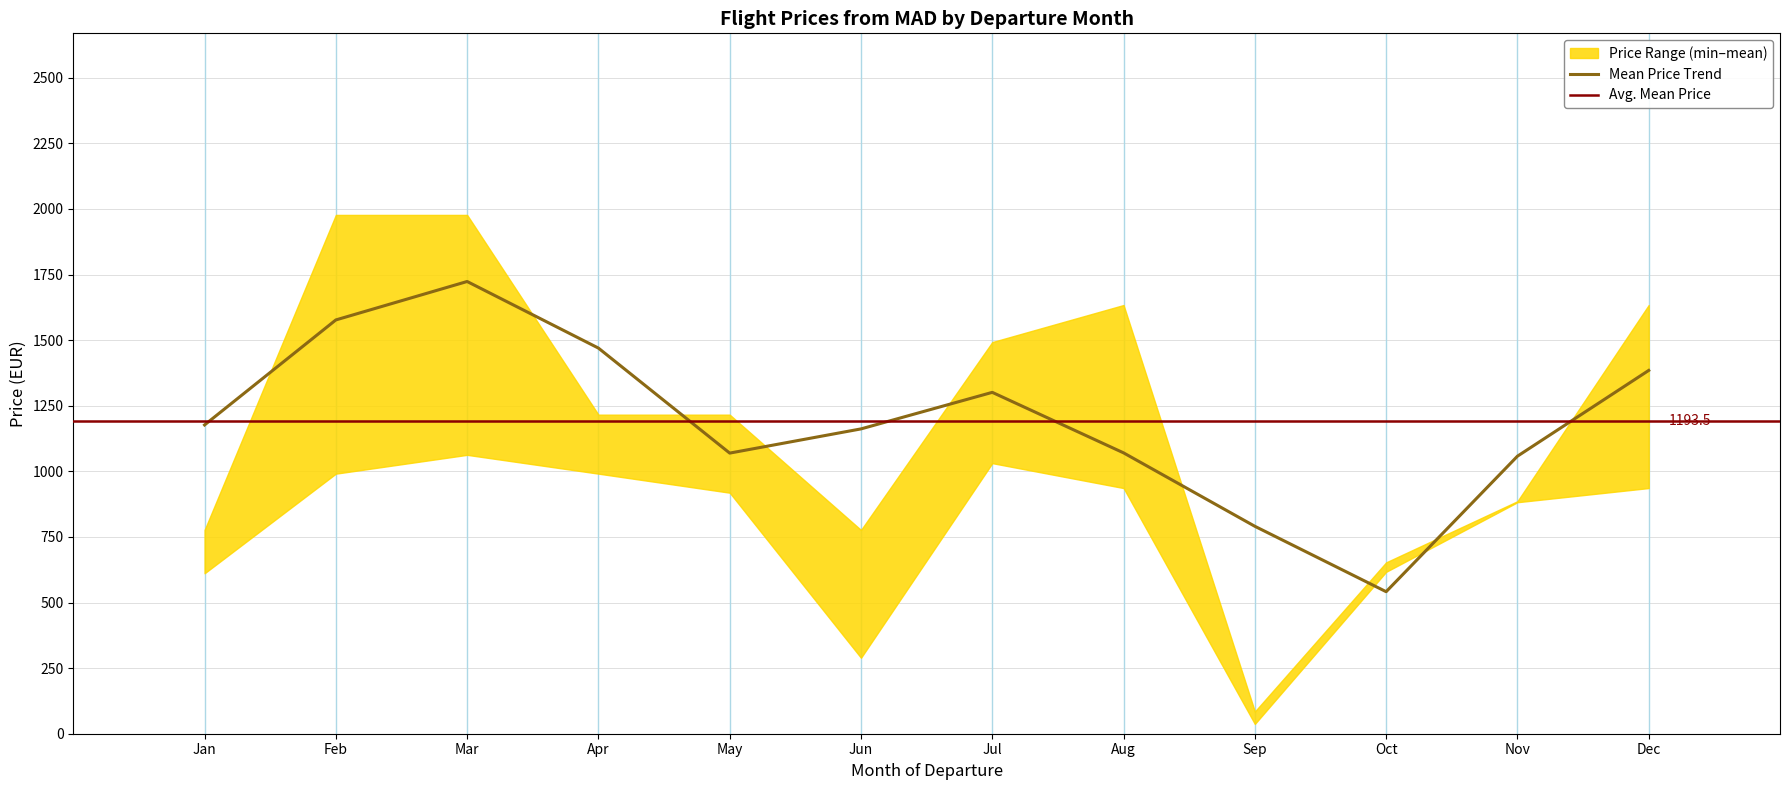

At which label does Mean Price Trend reach its minimum?

Oct